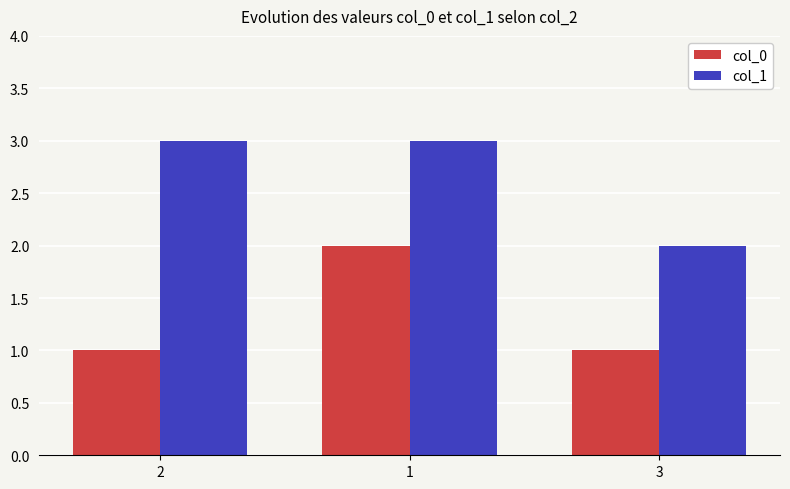

Which series has the largest total across all categories?

col_1